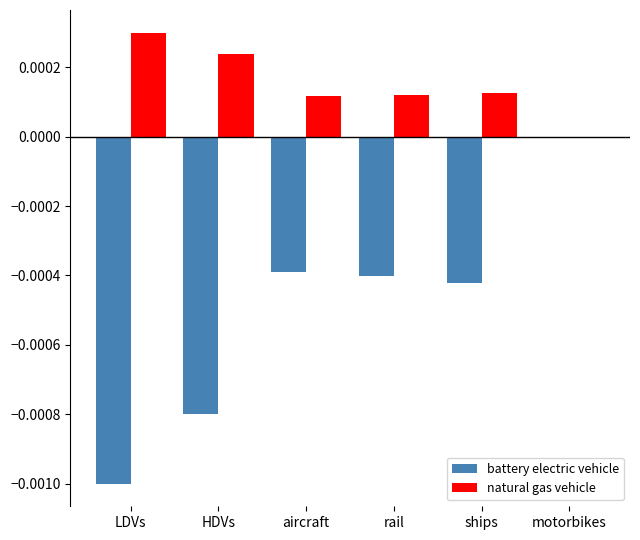

Which category has the highest value in the battery electric vehicle series?

motorbikes